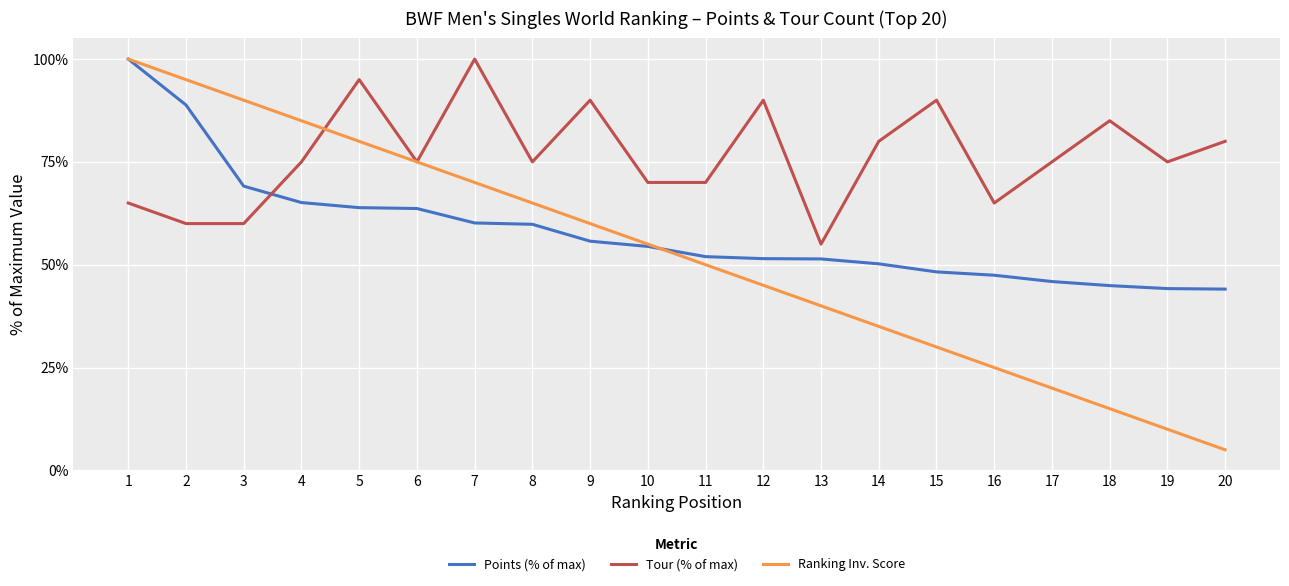

Rank the series by their average value, from lowest to highest.

Ranking Inv. Score, Points (% of max), Tour (% of max)